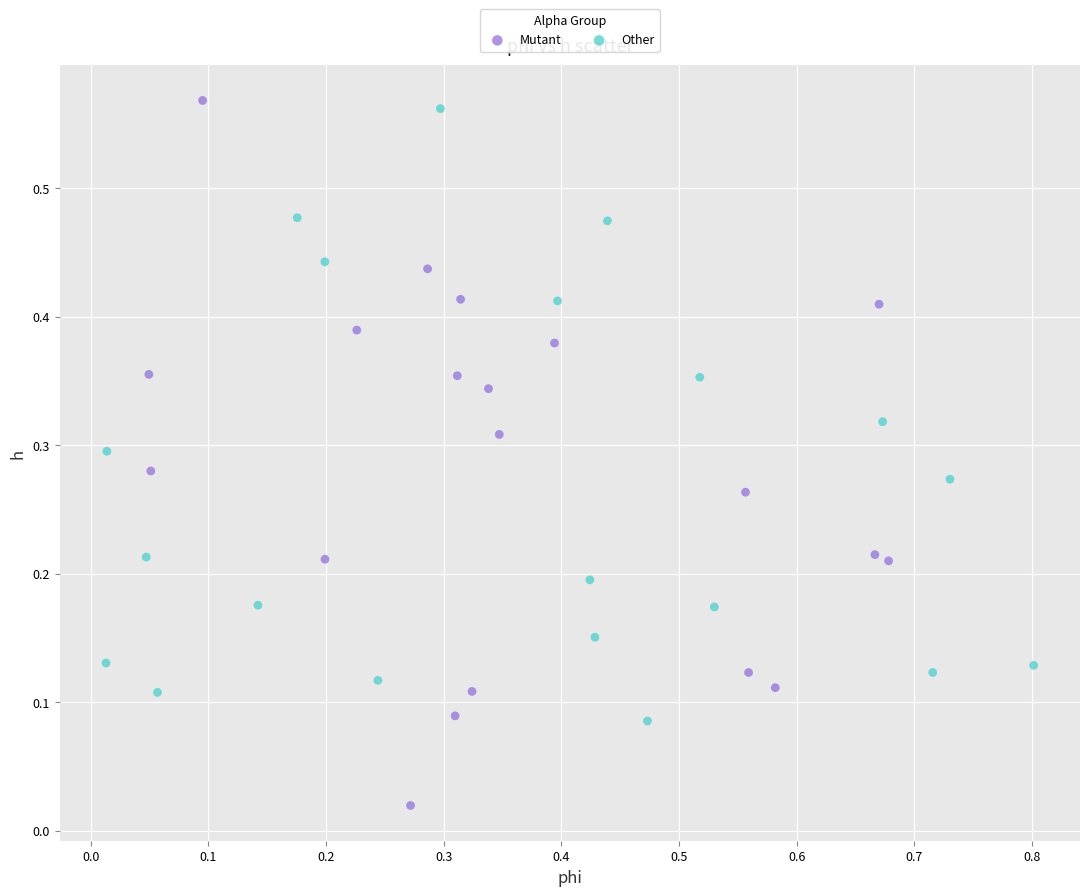

Which series has the largest Y range (max minus min)?

Mutant